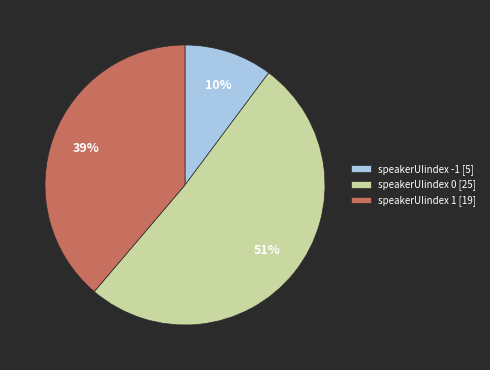

To the nearest percent, what portion does speakerUIindex 0 represent?

51%